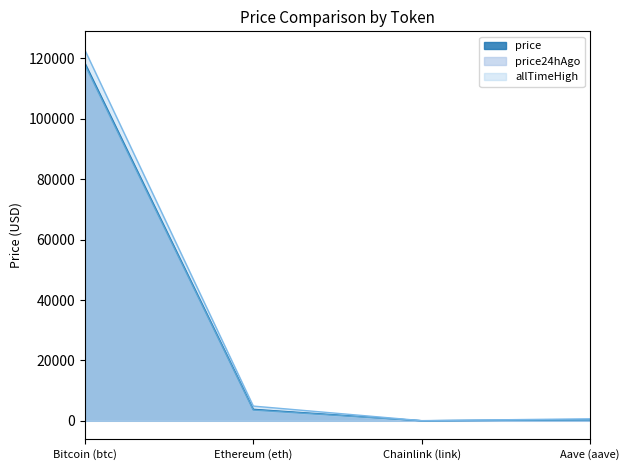

True or false: allTimeHigh and price24hAgo intersect in this chart.

False